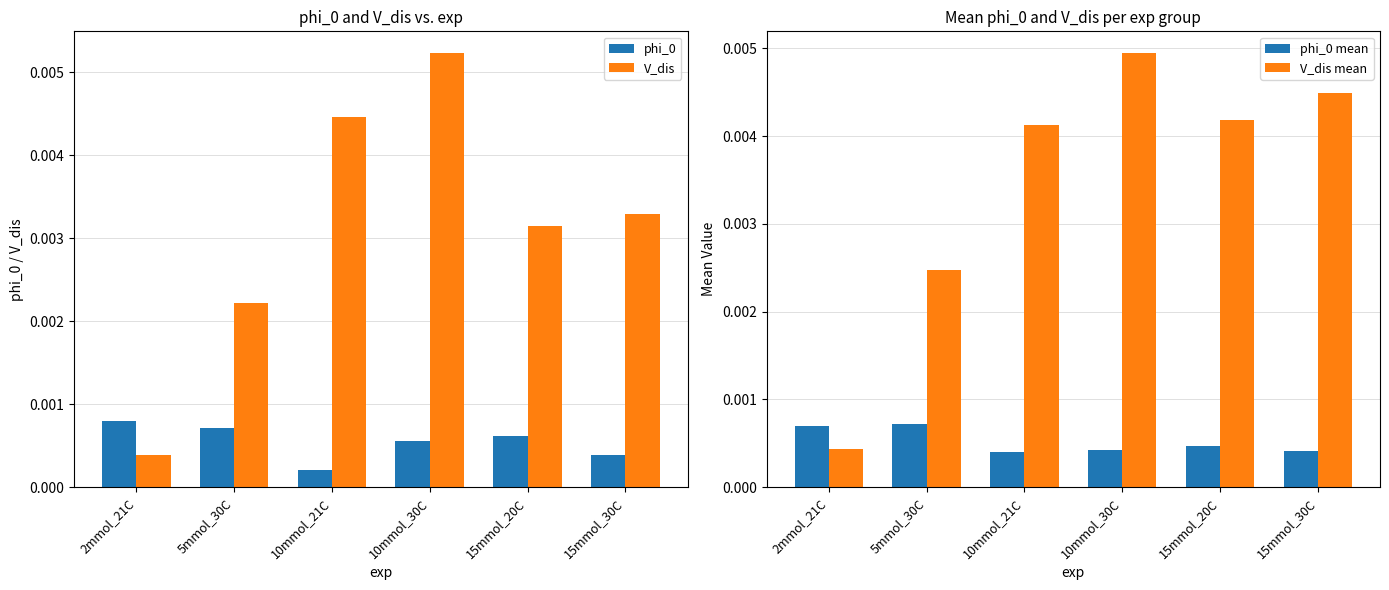

Which series has the largest total across all categories?

V_dis mean